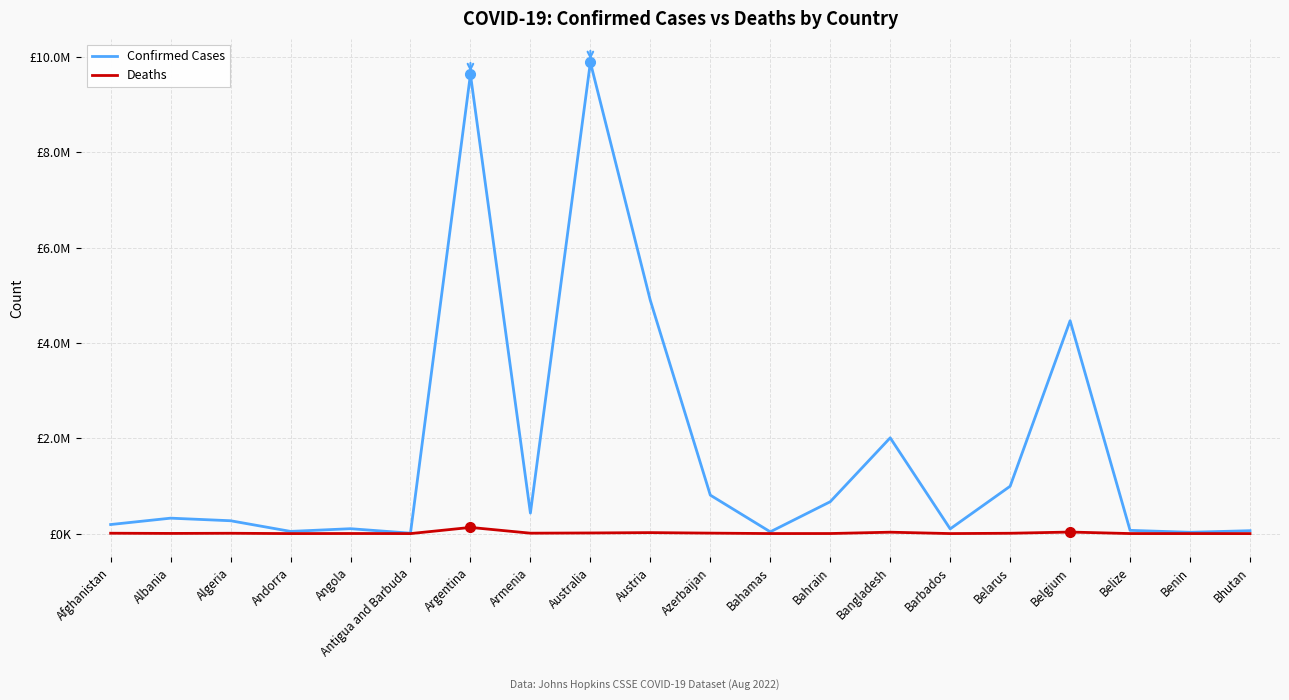

Reading left to right, list all the values displayed in this chart.

Confirmed Cases: Afghanistan=190010	Albania=323829	Algeria=269556	Andorra=45975	Angola=102636	Antigua and Barbuda=8895	Argentina=9633732	Armenia=430361	Australia=9887792	Austria=4891298	Azerbaijan=807017	Bahamas=36958	Bahrain=668846	Bangladesh=2009604	Barbados=98958	Belarus=994037	Belgium=4466095	Belize=67891	Benin=27316	Bhutan=60779
Deaths: Afghanistan=7759	Albania=3574	Algeria=6878	Andorra=154	Angola=1917	Antigua and Barbuda=144	Argentina=129566	Armenia=8643	Australia=13228	Austria=20530	Azerbaijan=9784	Bahamas=823	Bahrain=1513	Bangladesh=29315	Barbados=529	Belarus=7118	Belgium=32436	Belize=680	Benin=163	Bhutan=21